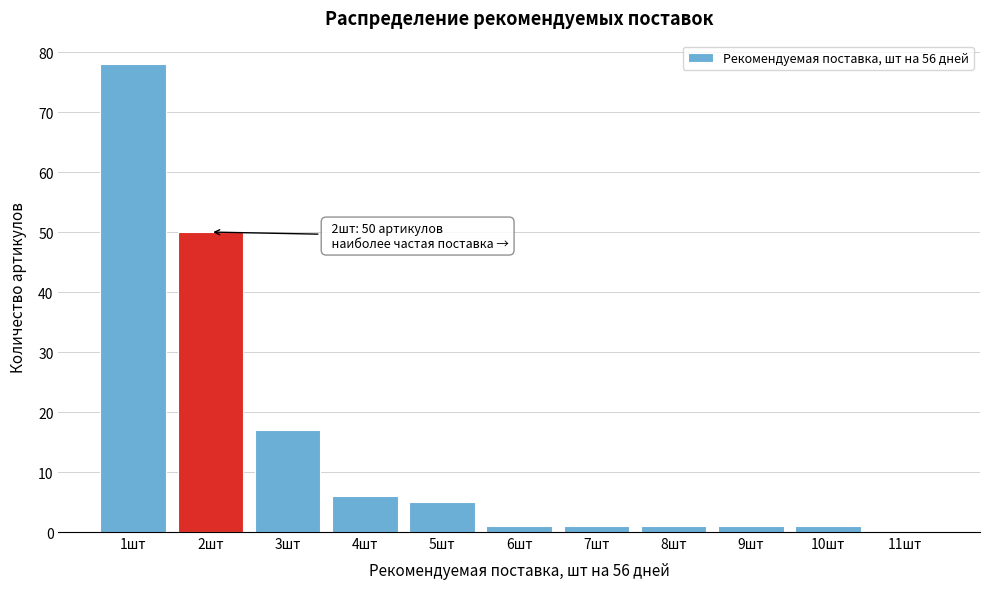

Reading left to right, extract all data points from this chart.

1шт=78	2шт=50	3шт=17	4шт=6	5шт=5	6шт=1	7шт=1	8шт=1	9шт=1	10шт=1	11шт=0